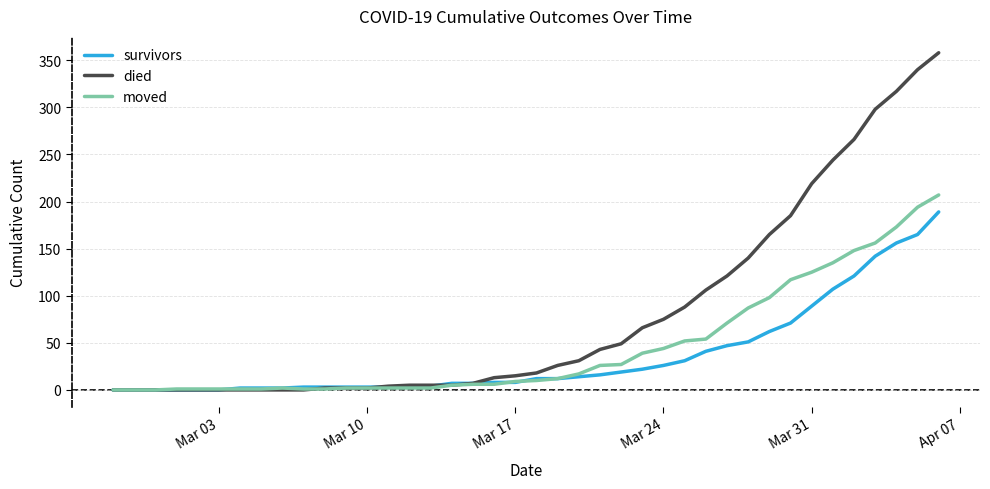

Rank the series by their maximum value, from highest to lowest.

died, moved, survivors